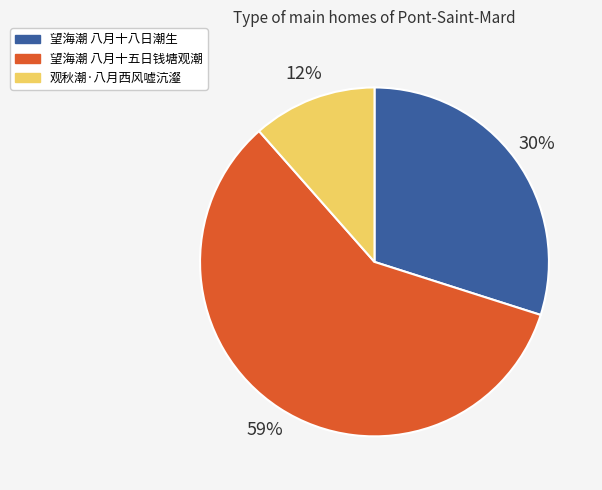

Does 观秋潮·八月西风嘘沆瀣 account for over 50% of the chart?

No